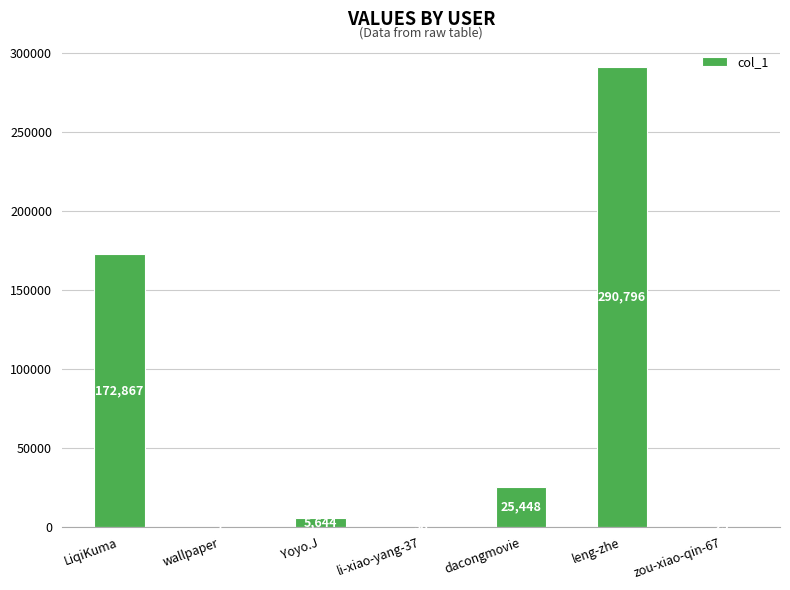

Which label corresponds to the largest value in the chart?

leng-zhe